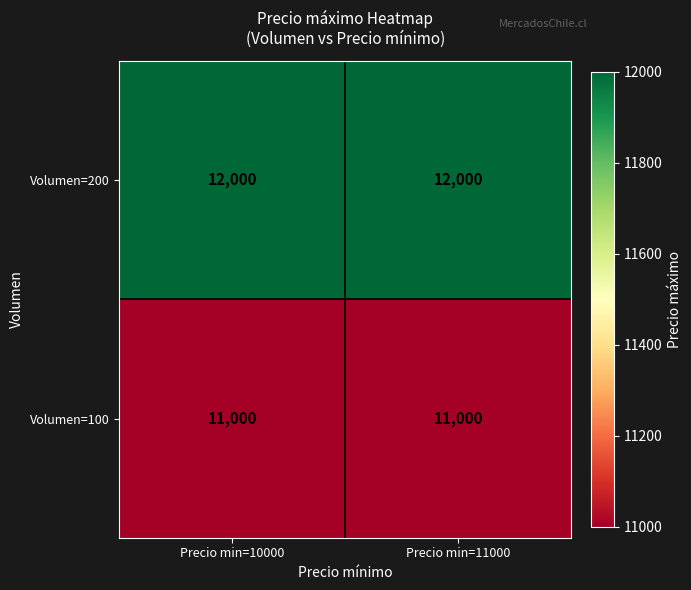

How many distinct data groups are displayed?

2